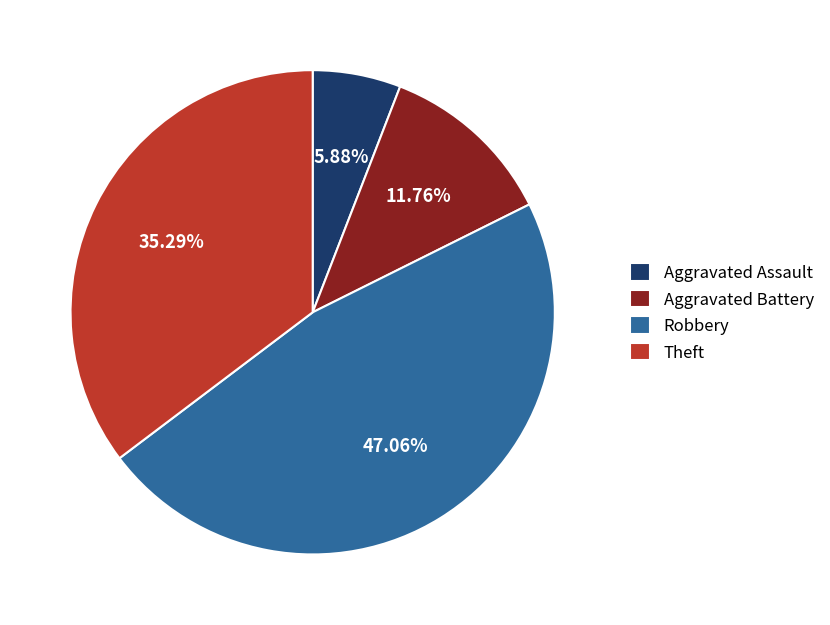

Between Aggravated Assault and Aggravated Battery, which is larger?

Aggravated Battery